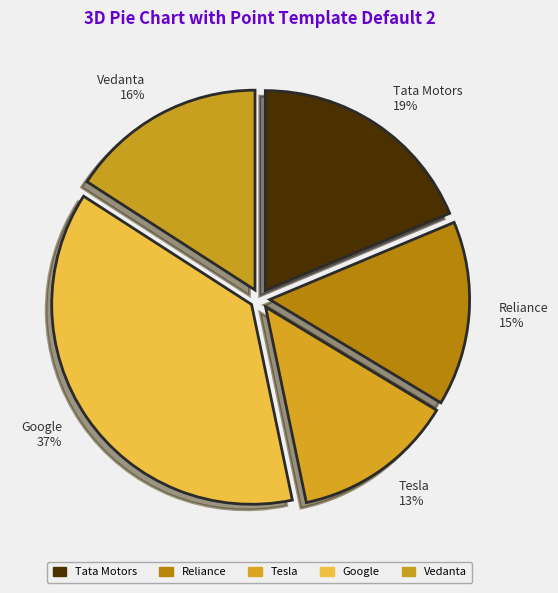

To the nearest percent, what portion does Vedanta represent?

16%